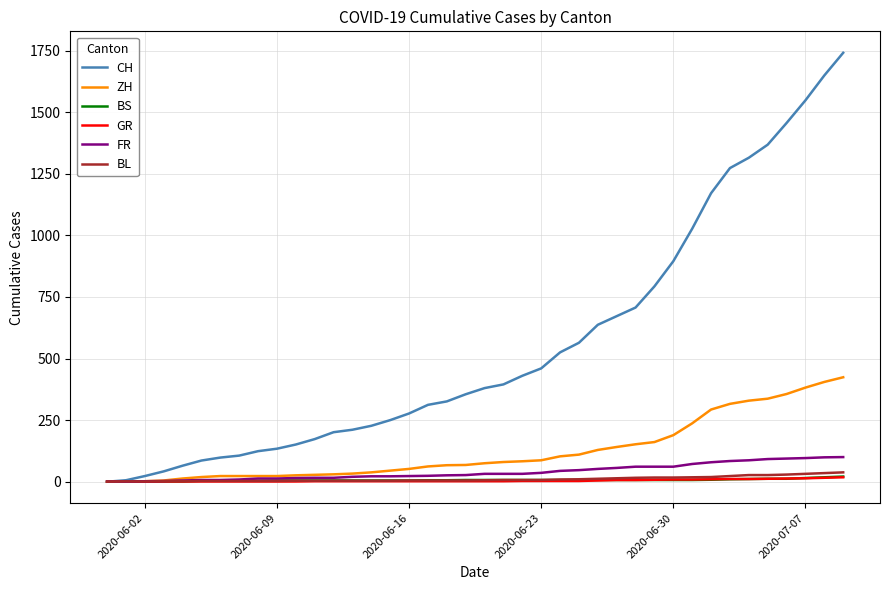

How many lines are shown in the chart?

6